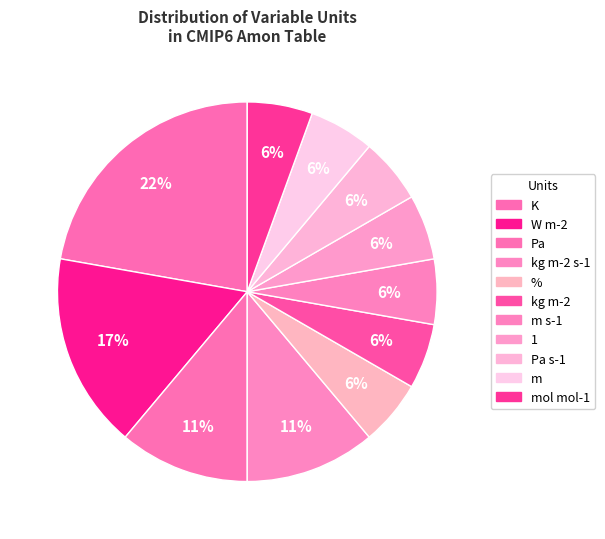

Does any single category account for the majority?

No